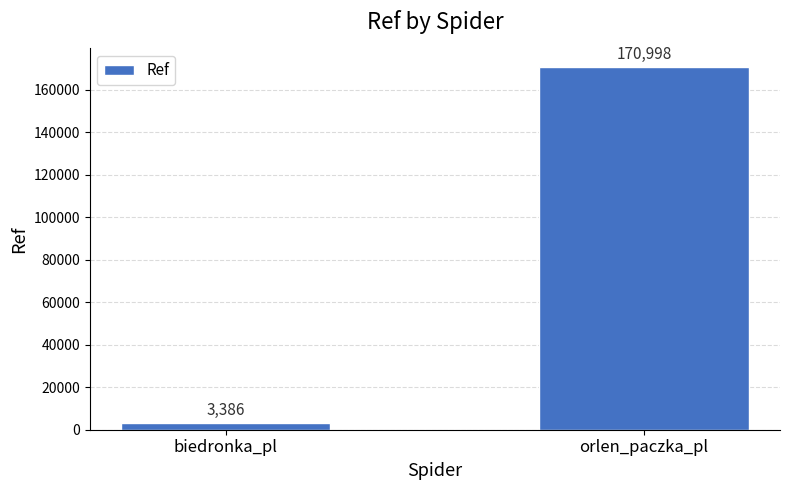

What is the value of the 1st bar from the left?

3386